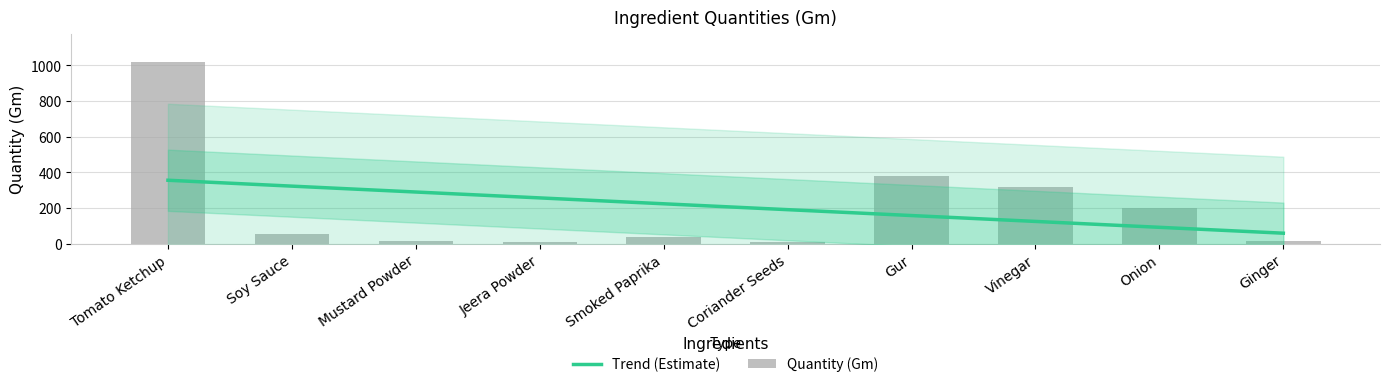

At which category is the sum across all series the highest?

Tomato Ketchup